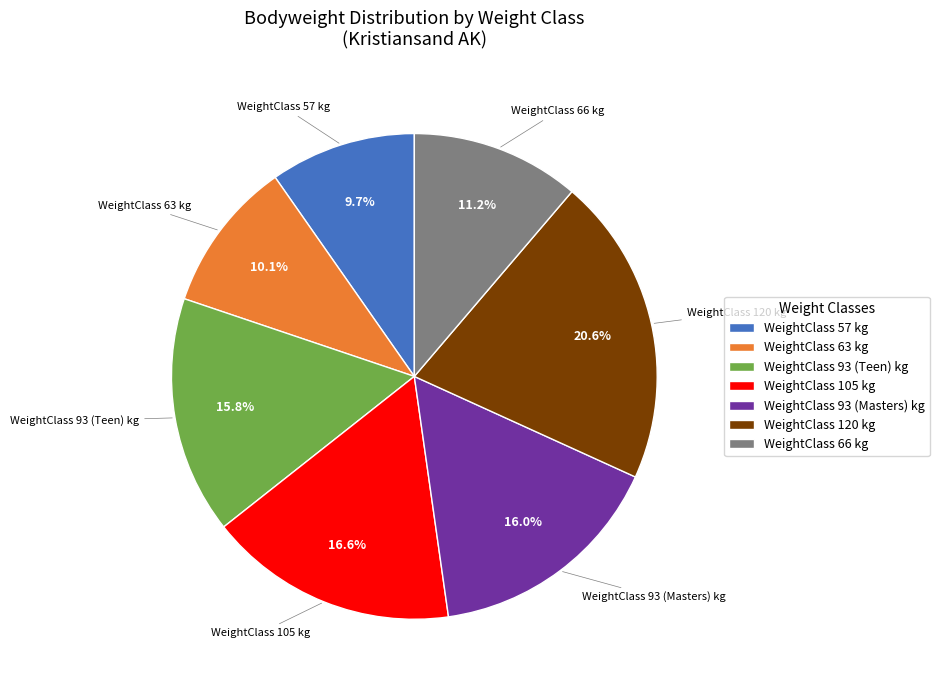

To the nearest percent, what is the difference between the largest and smallest slice percentages?

11%